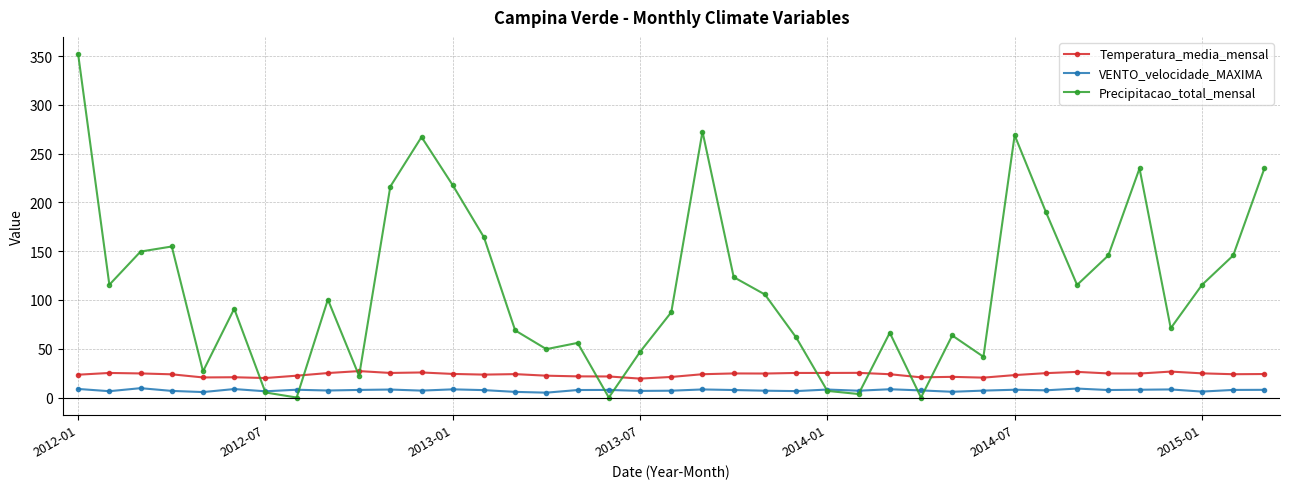

How many series are shown in this chart?

3